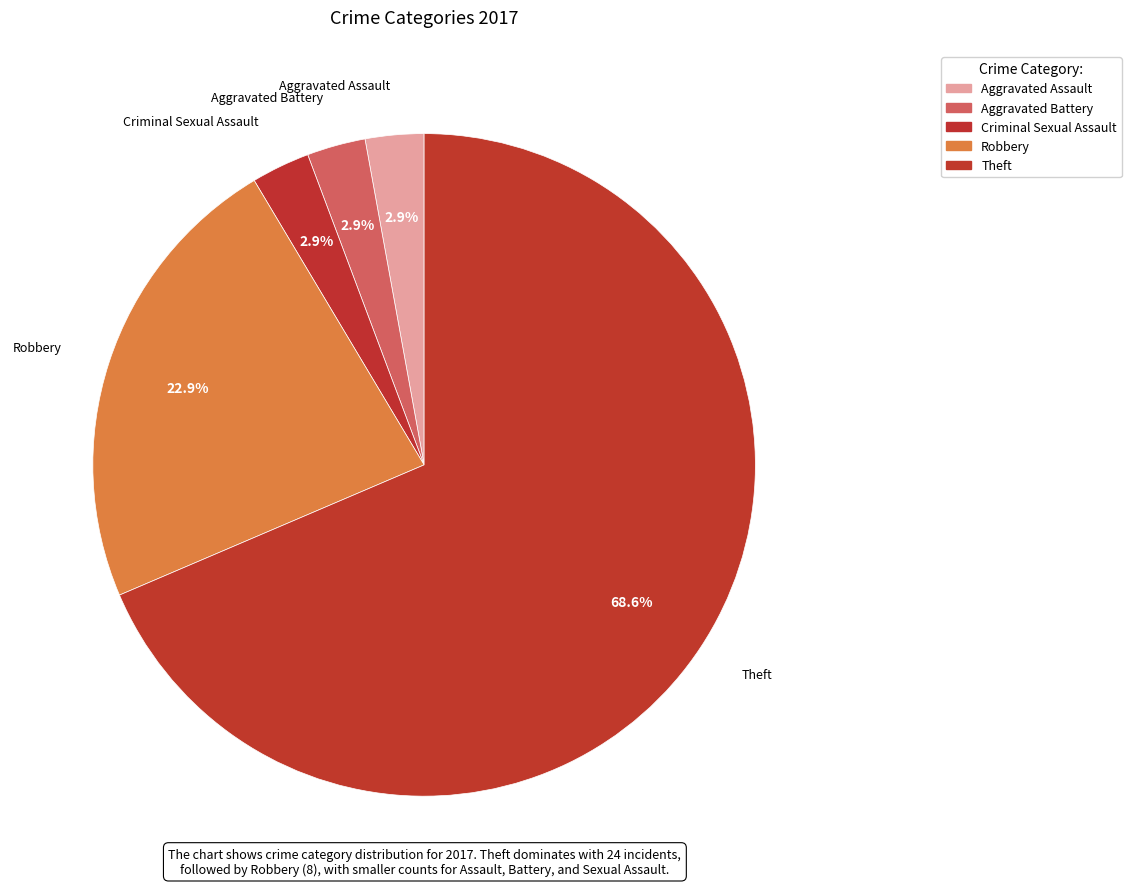

Which has a higher value, Aggravated Battery or Robbery?

Robbery